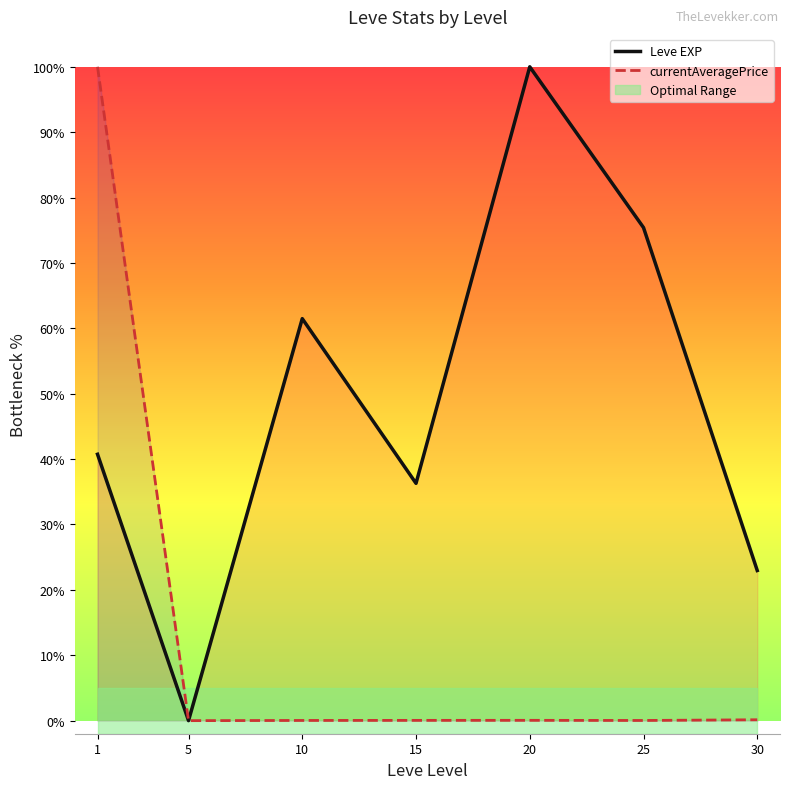

At how many categories does at least one series exceed 73?

3